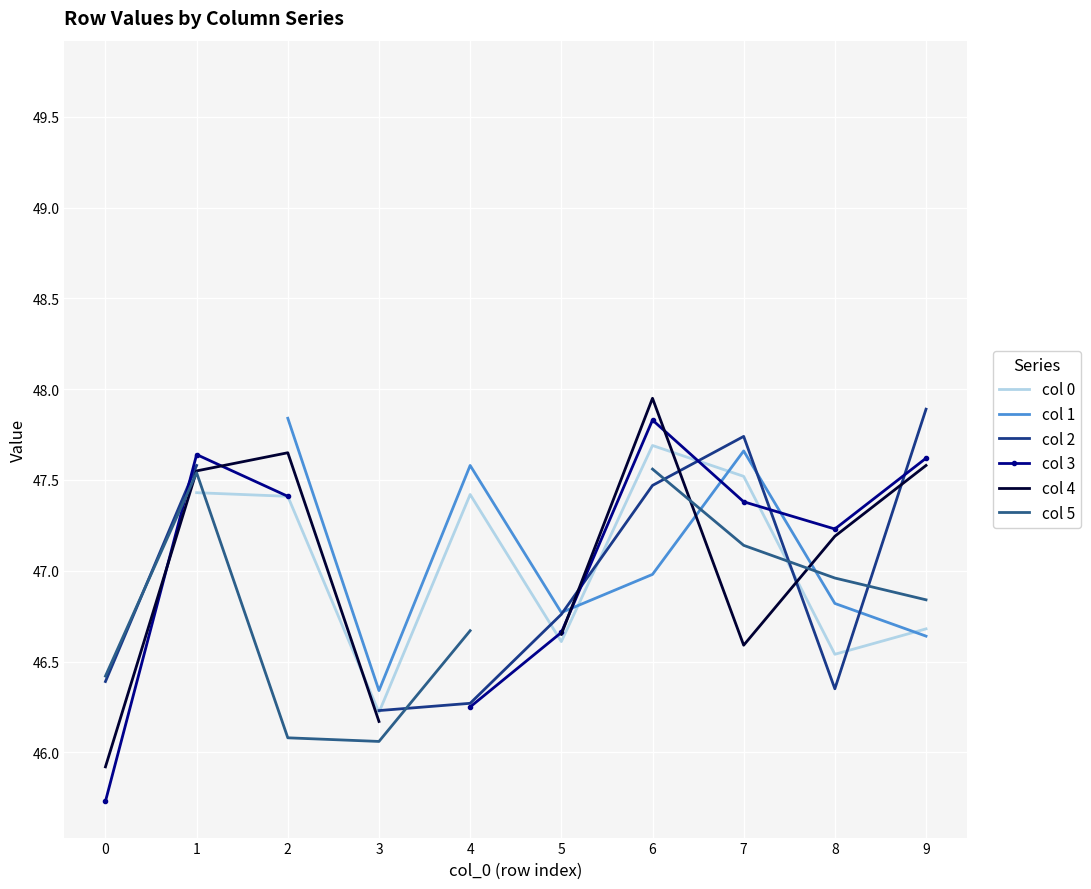

At which category is the sum across all series the highest?

6